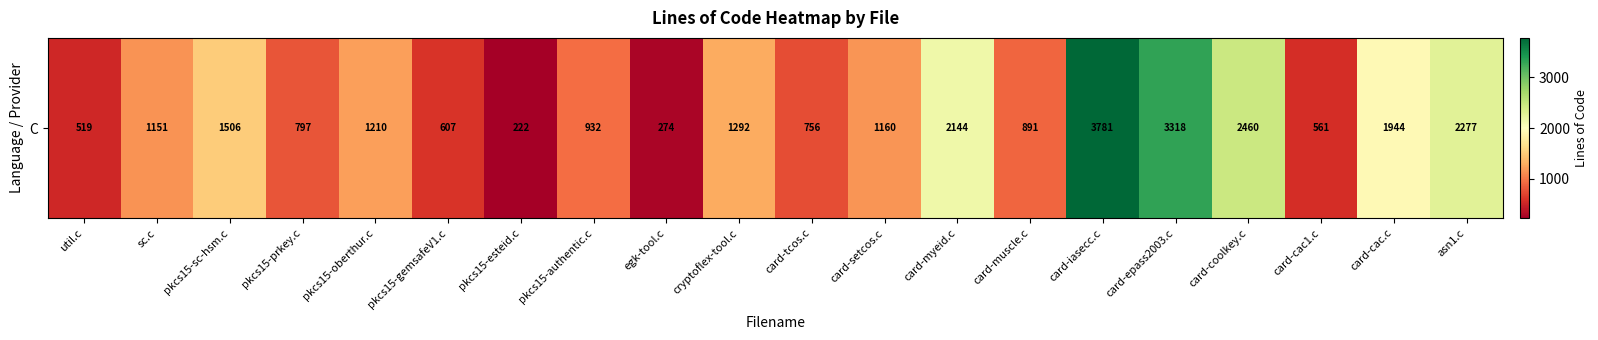

What is the difference between the second highest and minimum values?

3096